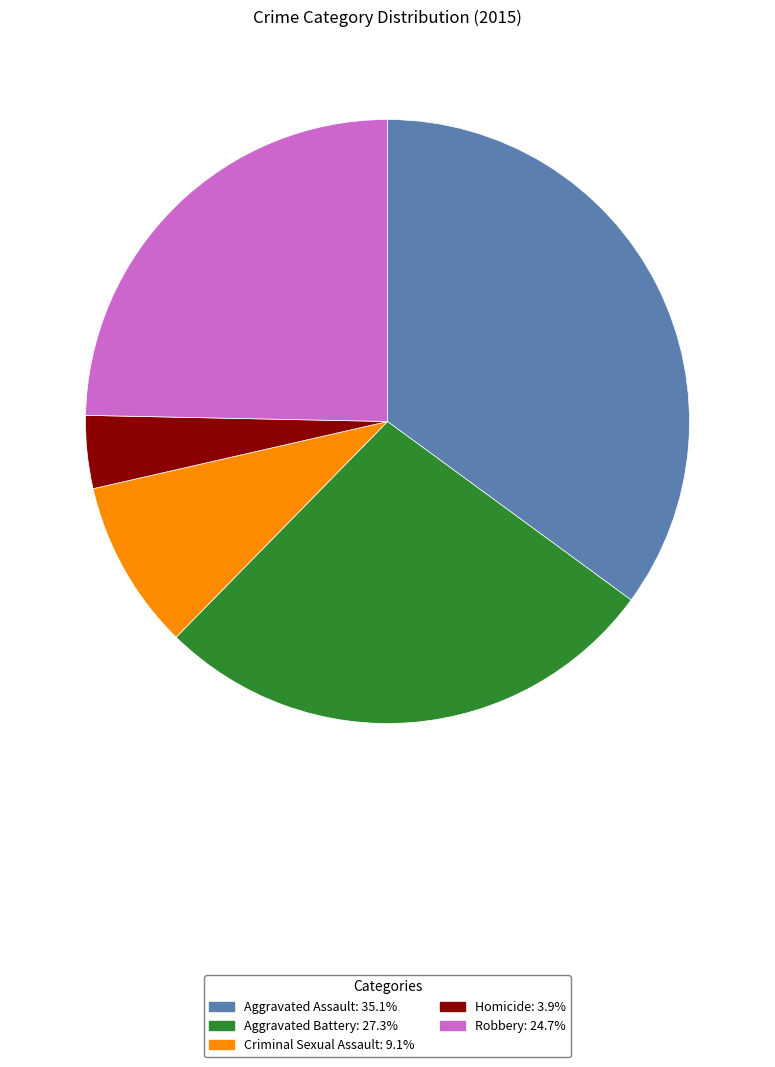

The Homicide slice represents 9% of the pie. True or false?

False